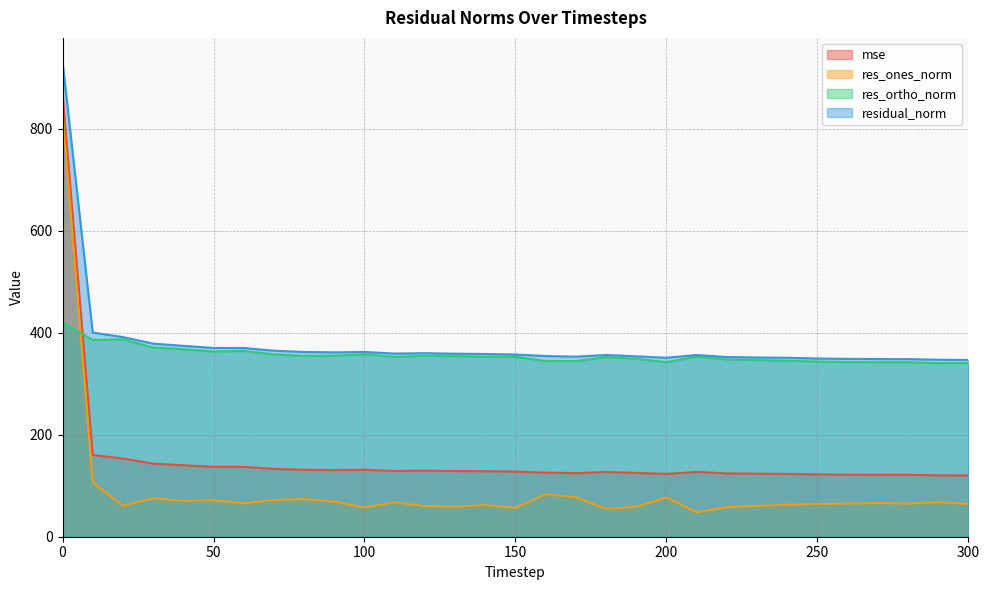

Does the chart have visible grid lines?

Yes